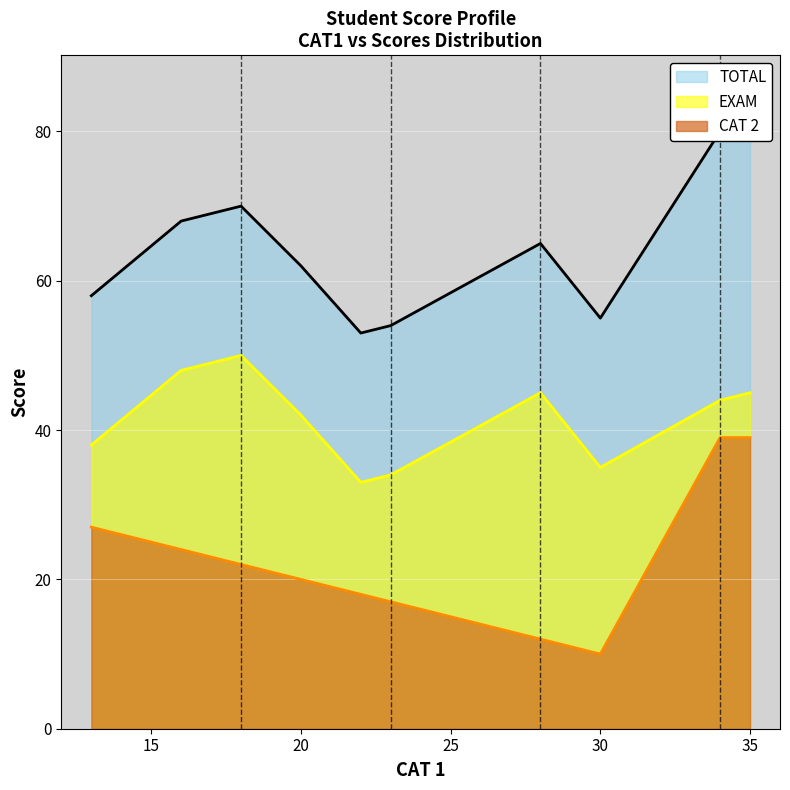

True or false: TOTAL has a value of 65 at 28.

True